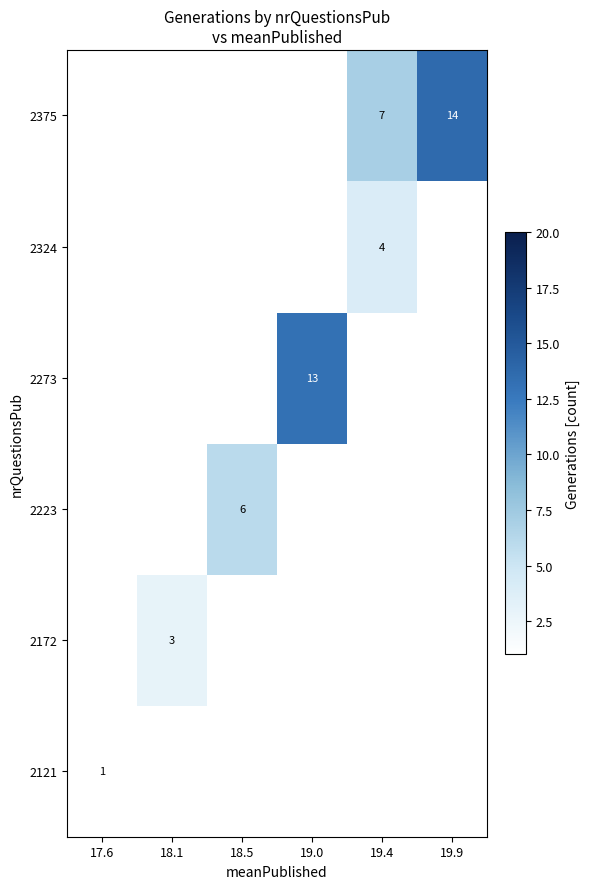

How many series are shown in this chart?

6